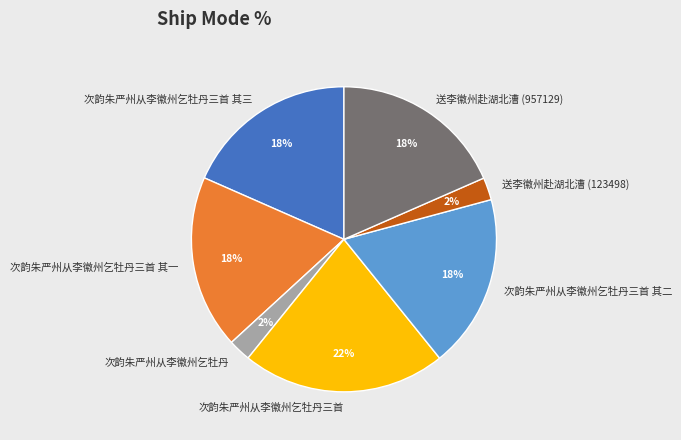

Is there a majority slice in this chart?

No